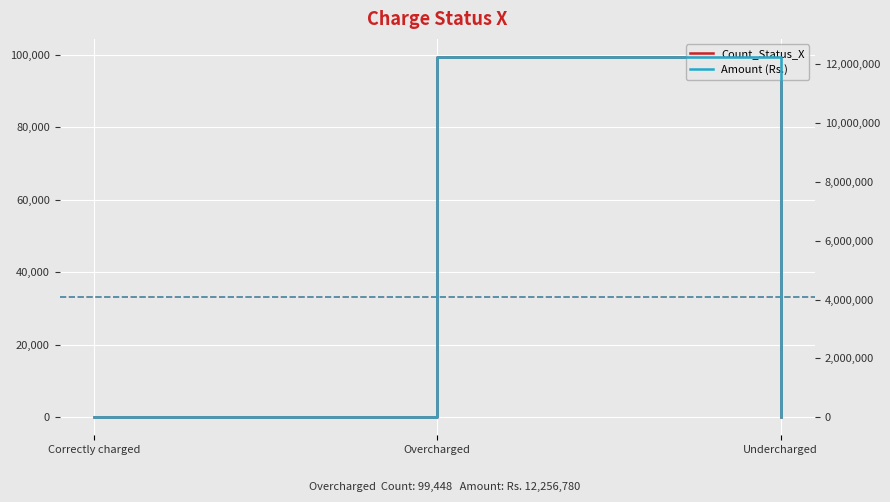

What is the average value of the Amount (Rs.) series?

4085593